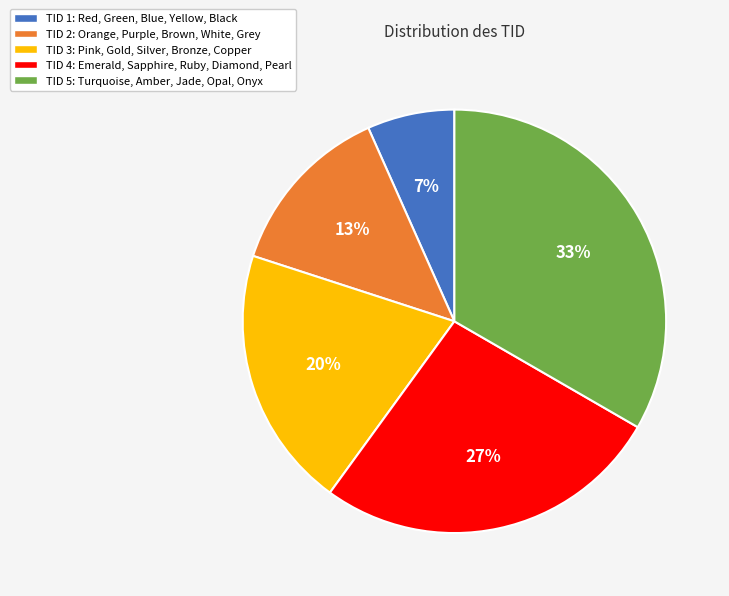

How many slices are in this pie chart?

5